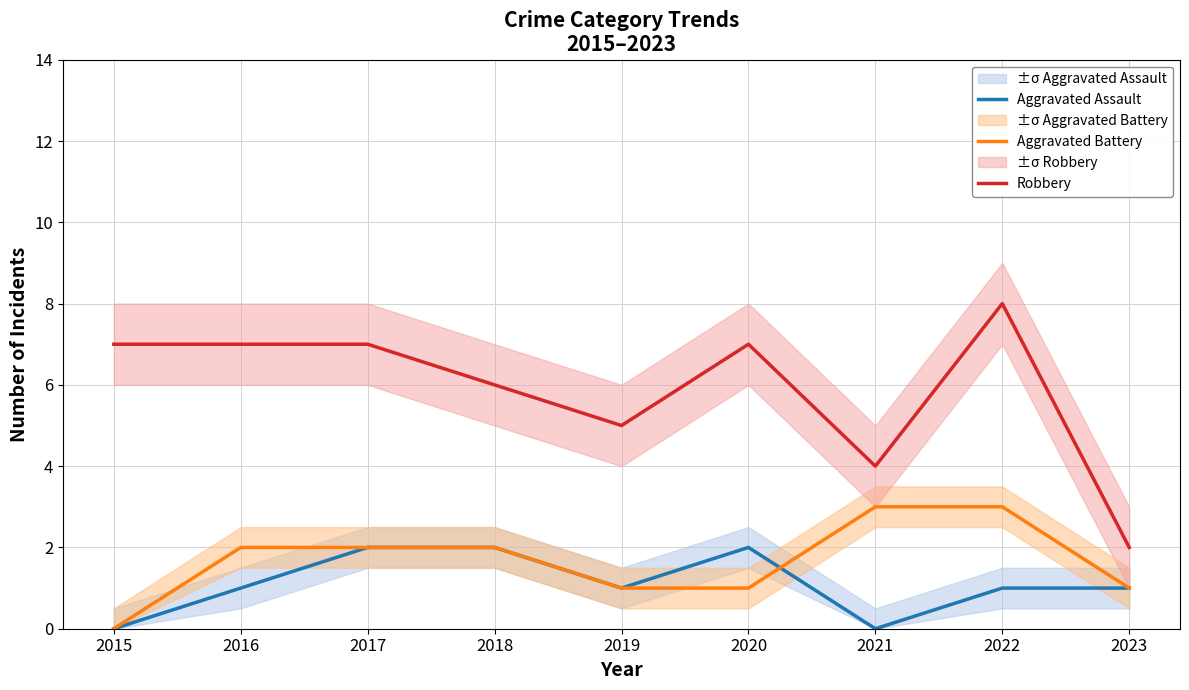

Is the value of Robbery at 2016 greater than the value of Aggravated Assault at 2021?

Yes